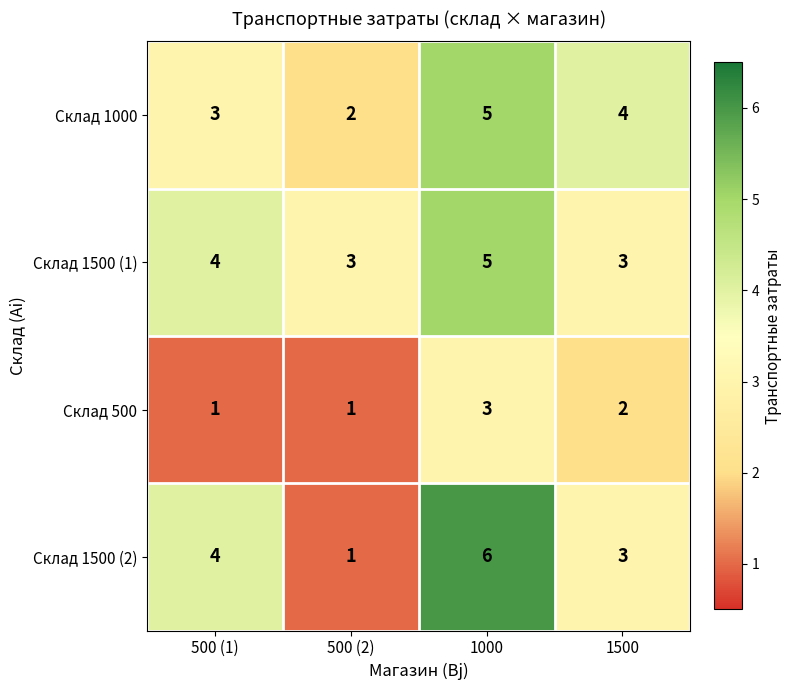

Which series has the largest range (max minus min)?

Склад 1500 (2)